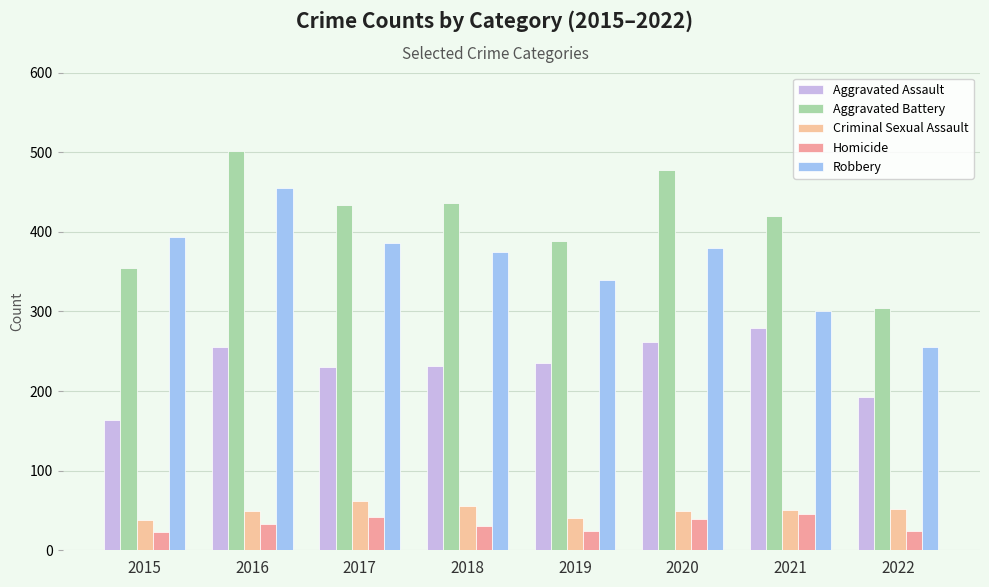

Which series has the largest range (max minus min)?

Robbery